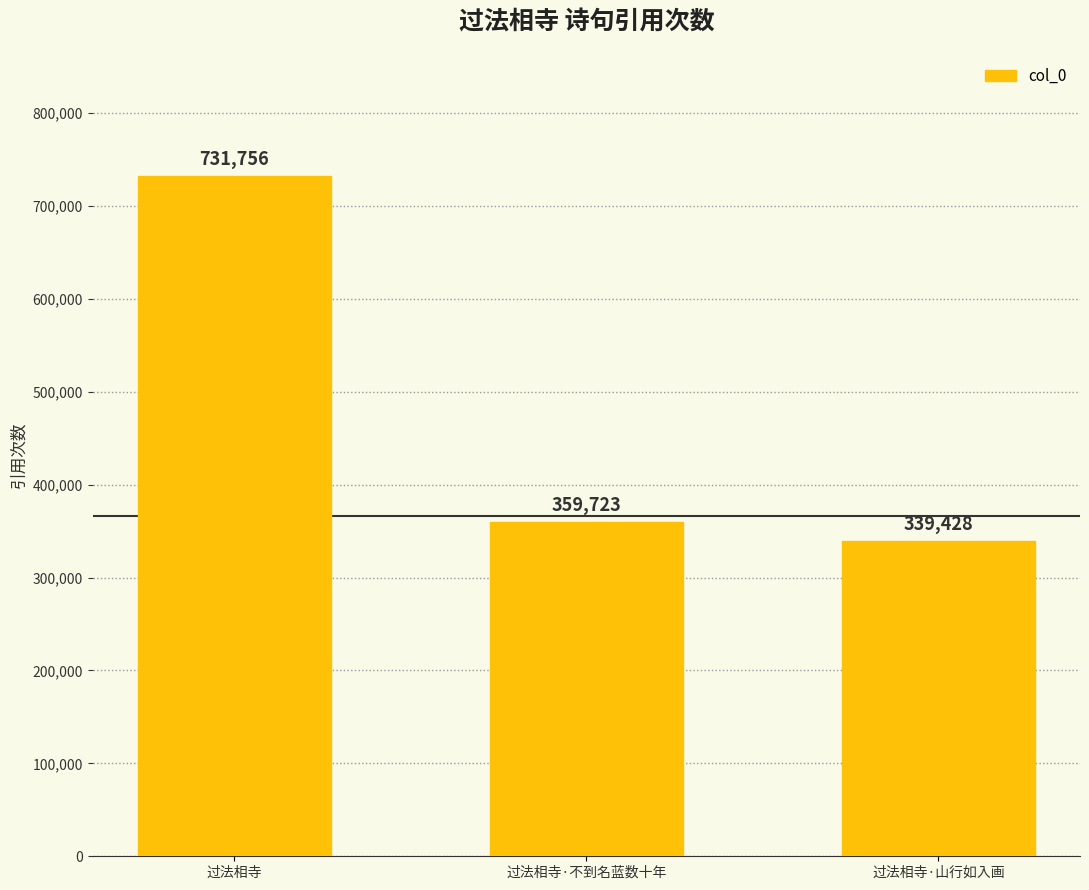

What is the ratio of the value at 过法相寺 to the value at 过法相寺·不到名蓝数十年?

2.0